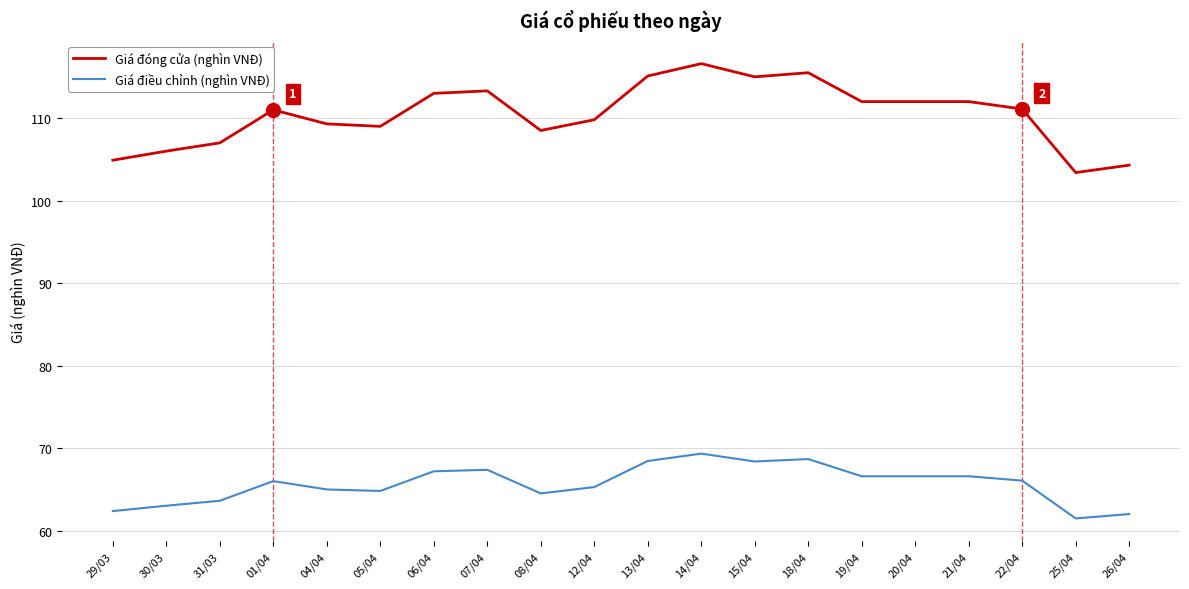

Rank the series at 18/04 from lowest to highest value.

Giá điều chỉnh (nghìn VNĐ), Giá đóng cửa (nghìn VNĐ)